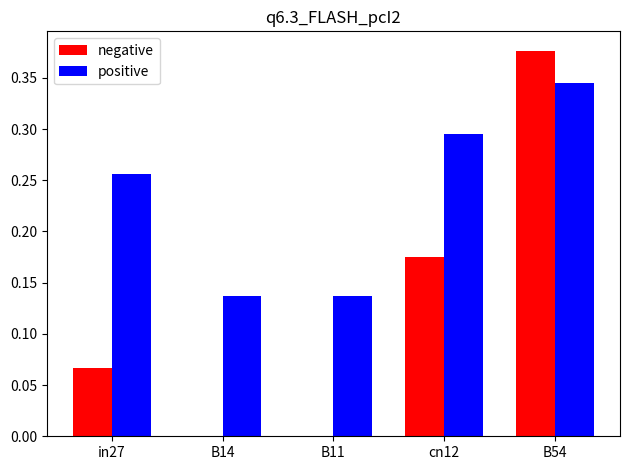

Between in27 and cn12, which series saw the biggest shift?

negative